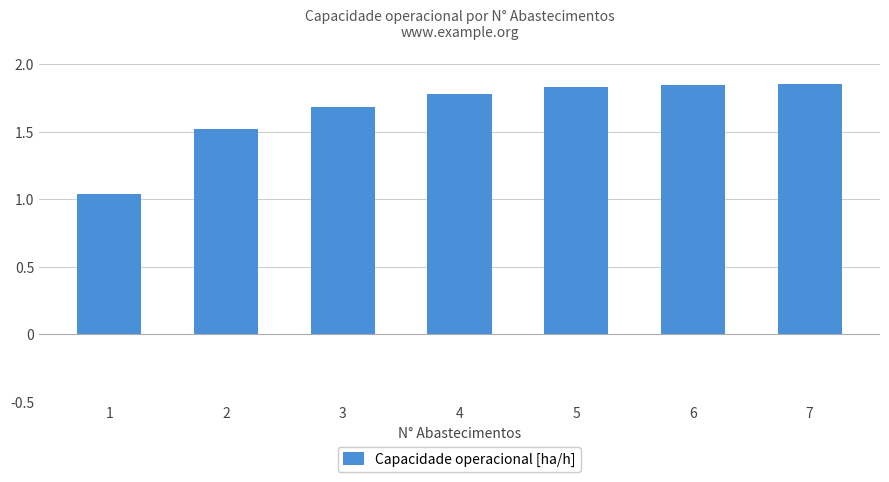

Between 4 and 5, which is larger?

5